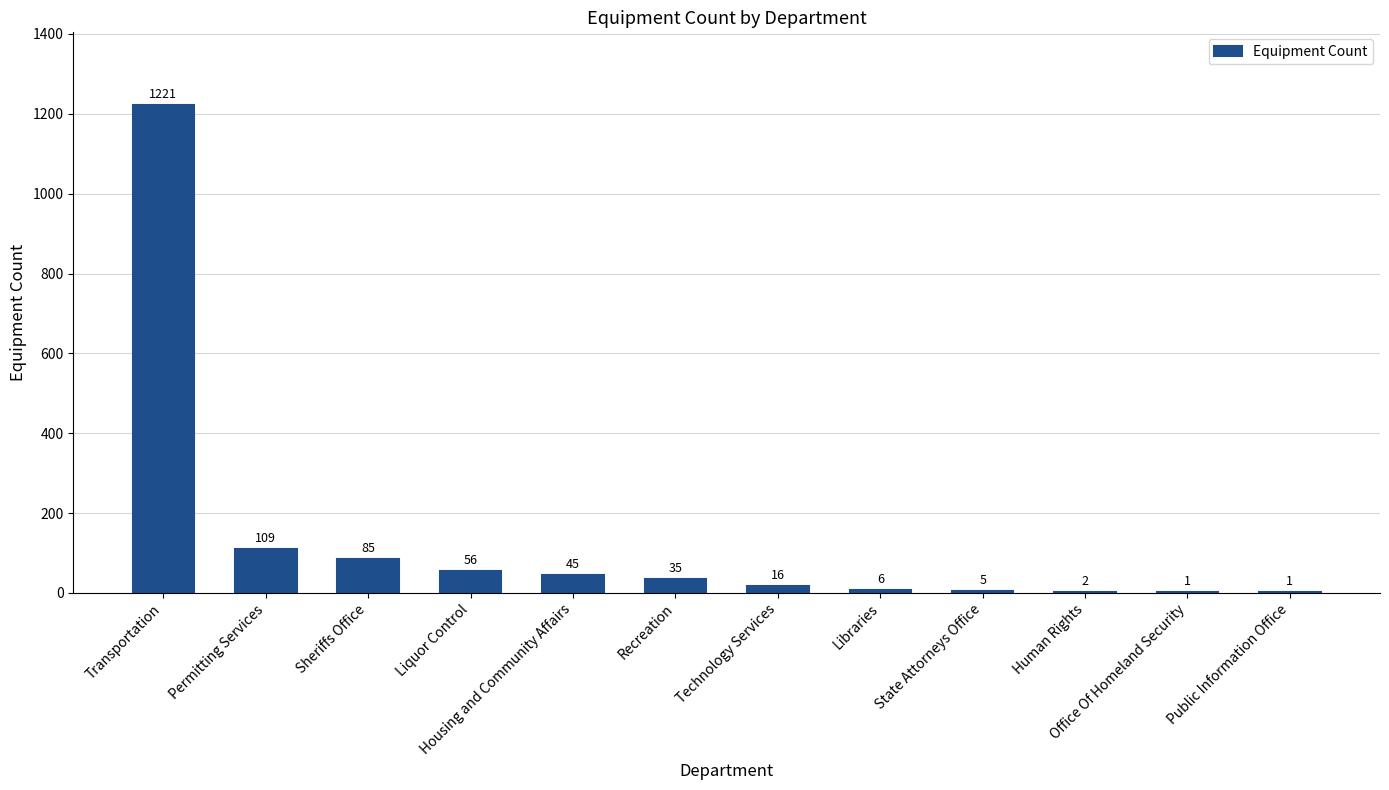

The chart shows a value of 1 at Office Of Homeland Security. True or false?

True